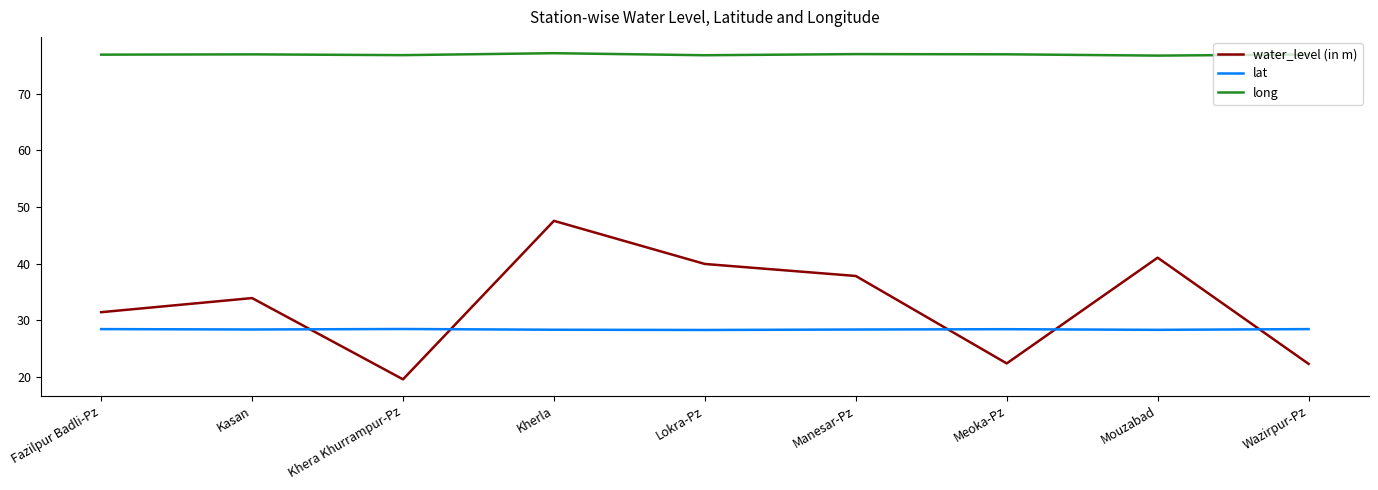

How many times do lat and water_level (in m) cross each other?

5